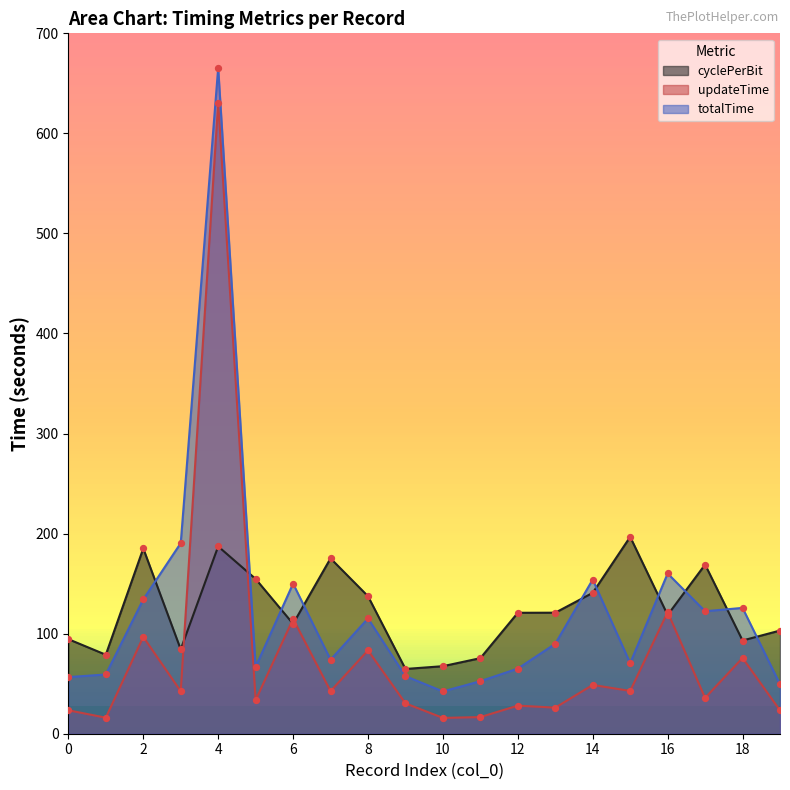

What are all the series names shown in the legend?

cyclePerBit, updateTime, totalTime